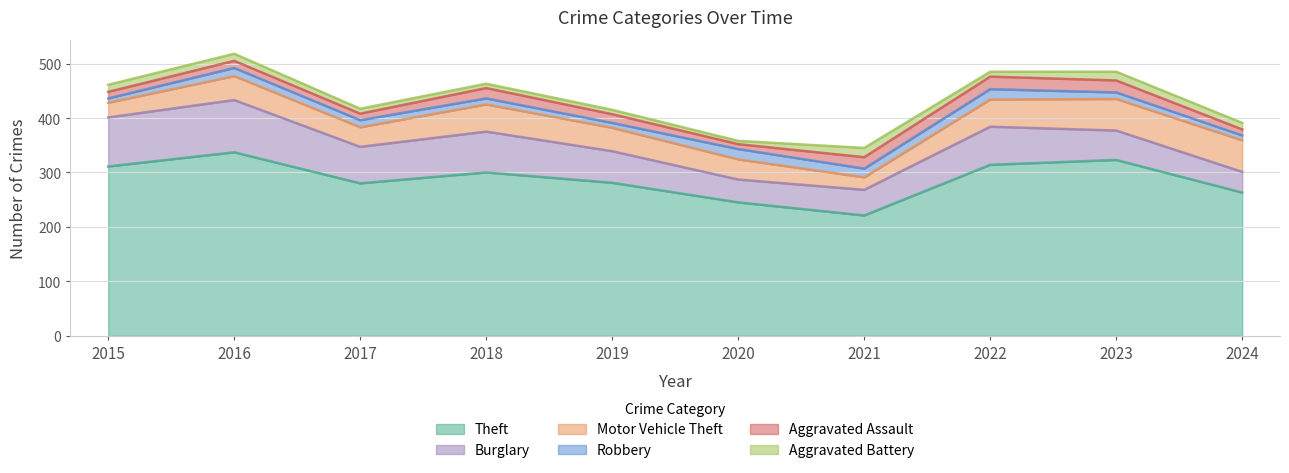

What is the difference between the second highest and minimum values in the Motor Vehicle Theft series?

35